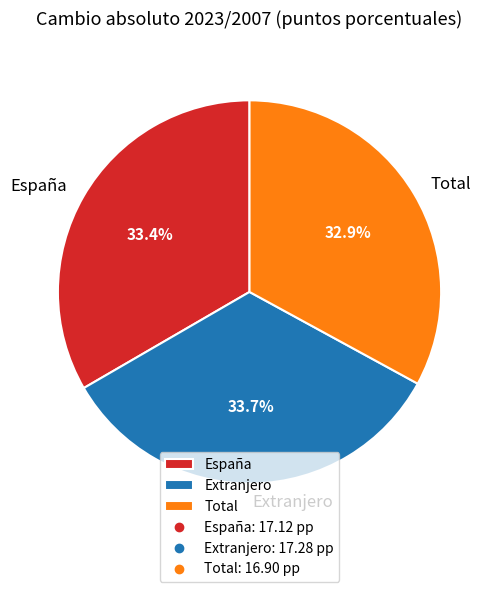

Combined, do Extranjero and España account for over 50%?

Yes